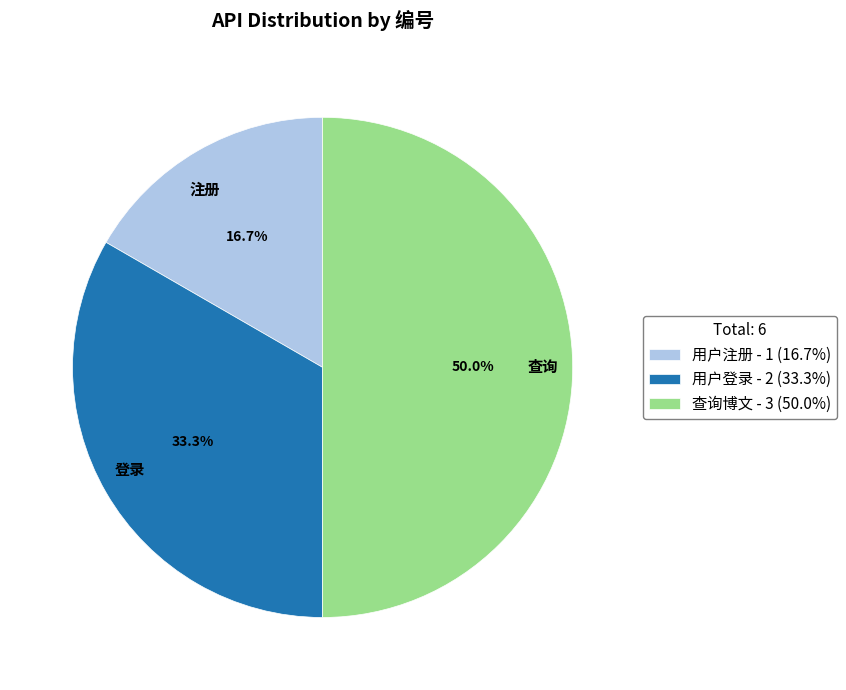

Is it true that 用户注册 is 17% of the pie?

True